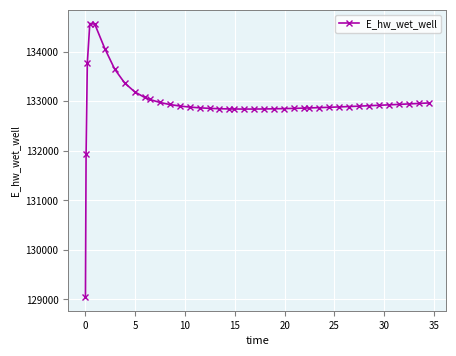

What is the average value?

132952.3